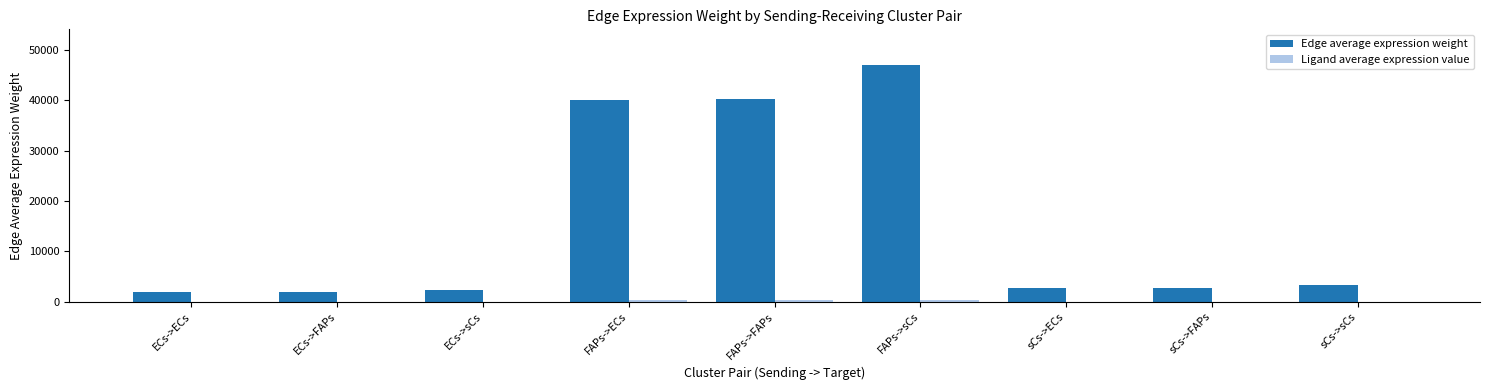

At which category is the sum across all series the highest?

FAPs->sCs